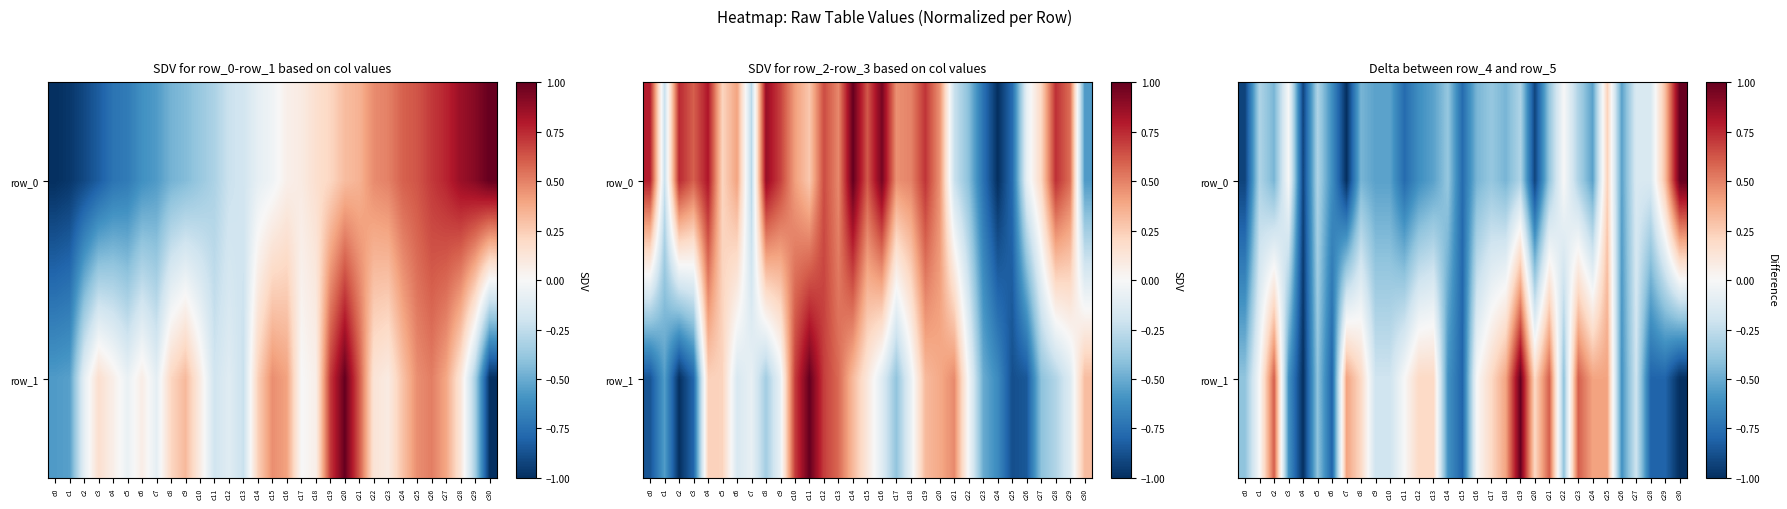

How many data points in row_1 are less than 0?

15